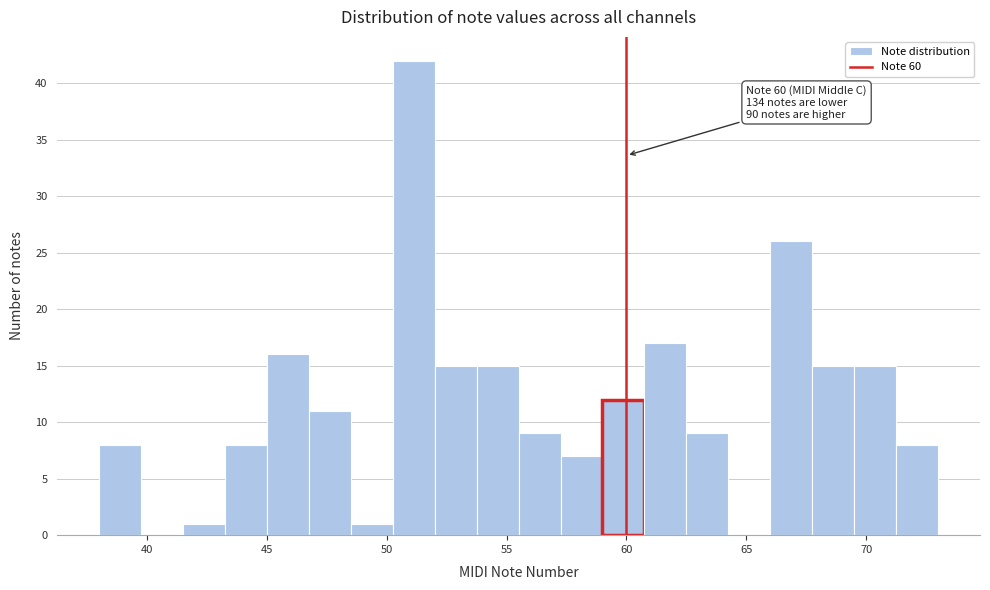

Around what value on the x-axis is the tallest bar? Give the approximate position of its centre, as read against the axis.

51.0